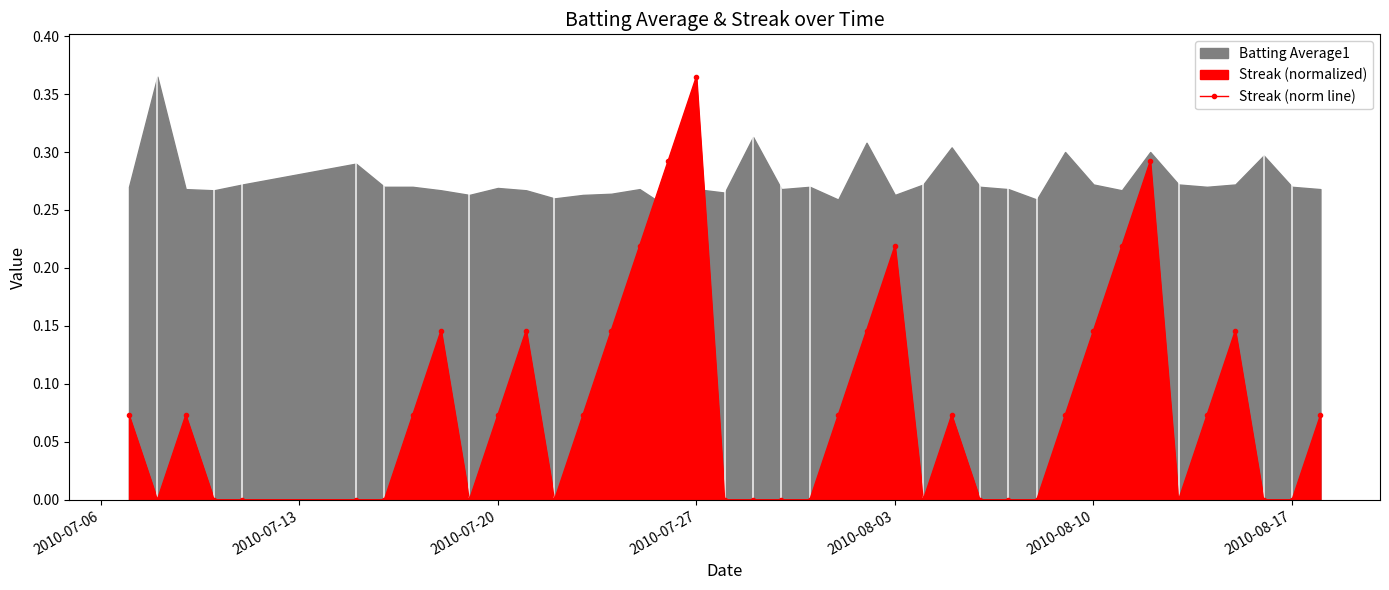

At which label is the value closest to 0?

2010-07-13